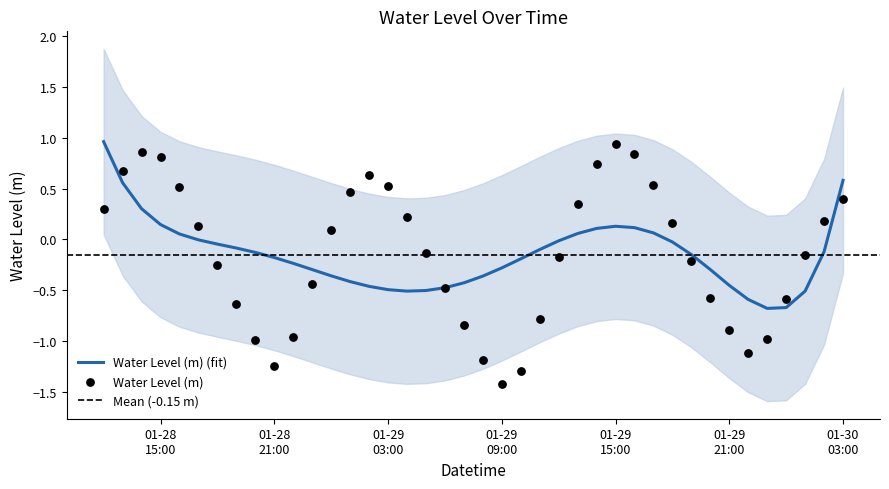

Which has a higher value, 2023-01-29 07:00:00 or 2023-01-29 22:00:00?

2023-01-29 07:00:00